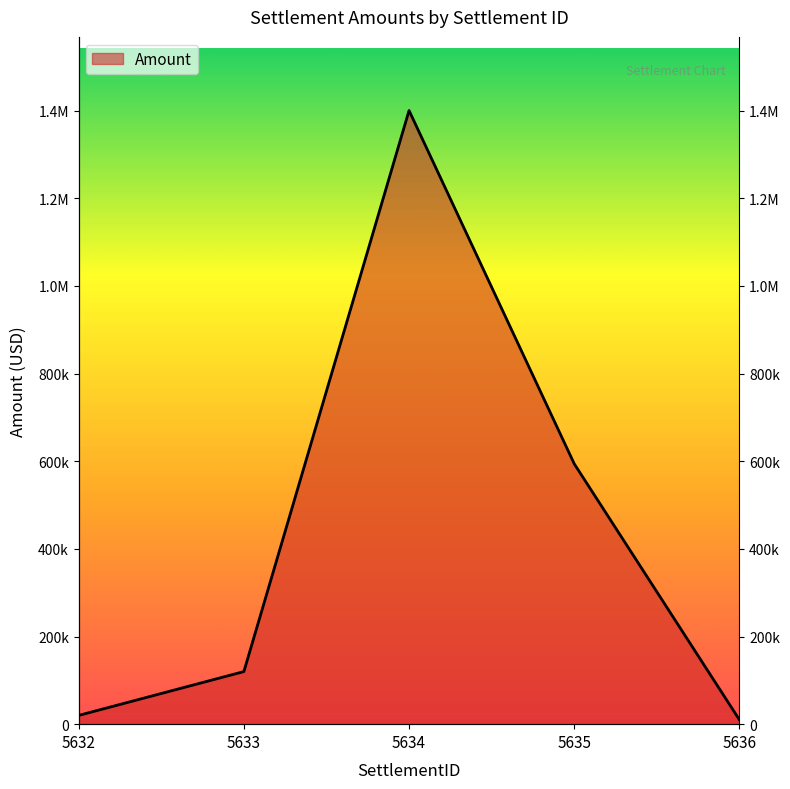

What is the value of the 2nd point from the left?

120000